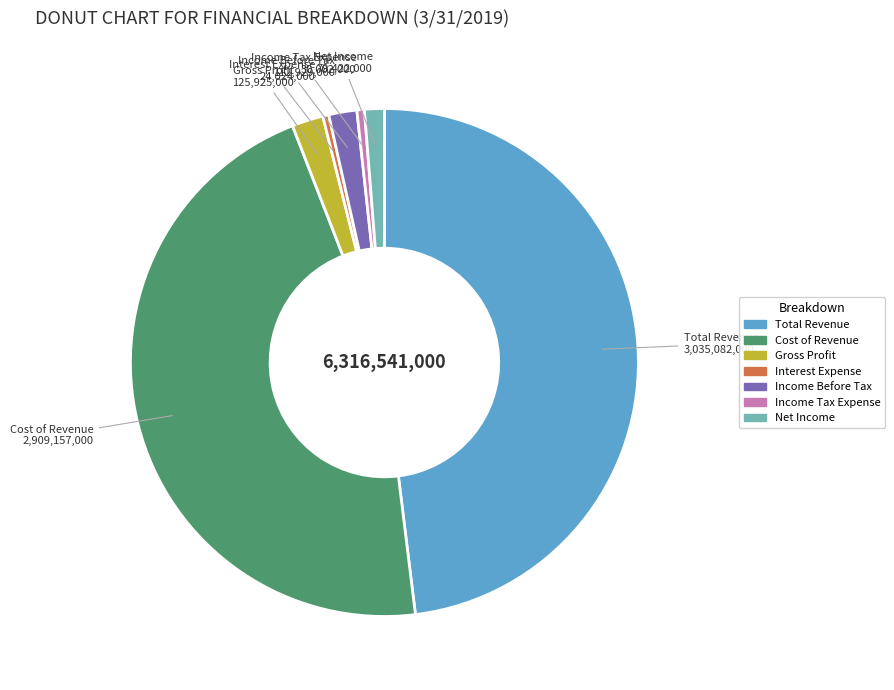

What is the largest slice in the pie chart?

Total Revenue